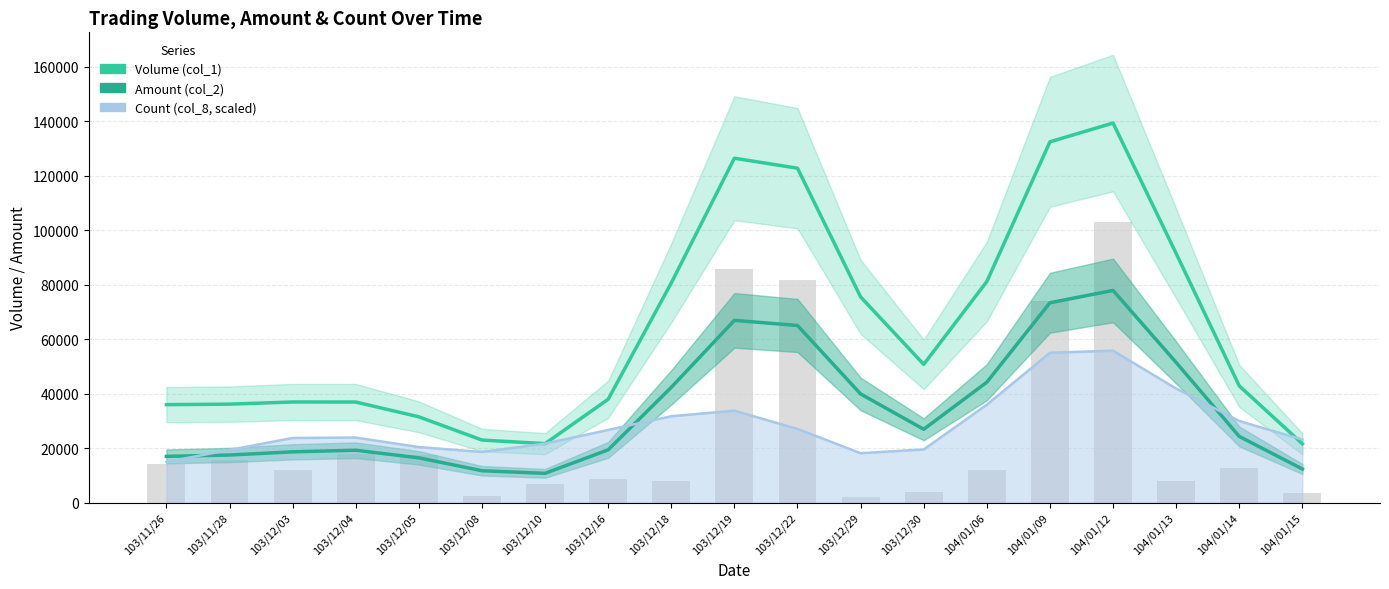

What is the value of the Volume (col_1) bar at the 18th from the left?

42834.2